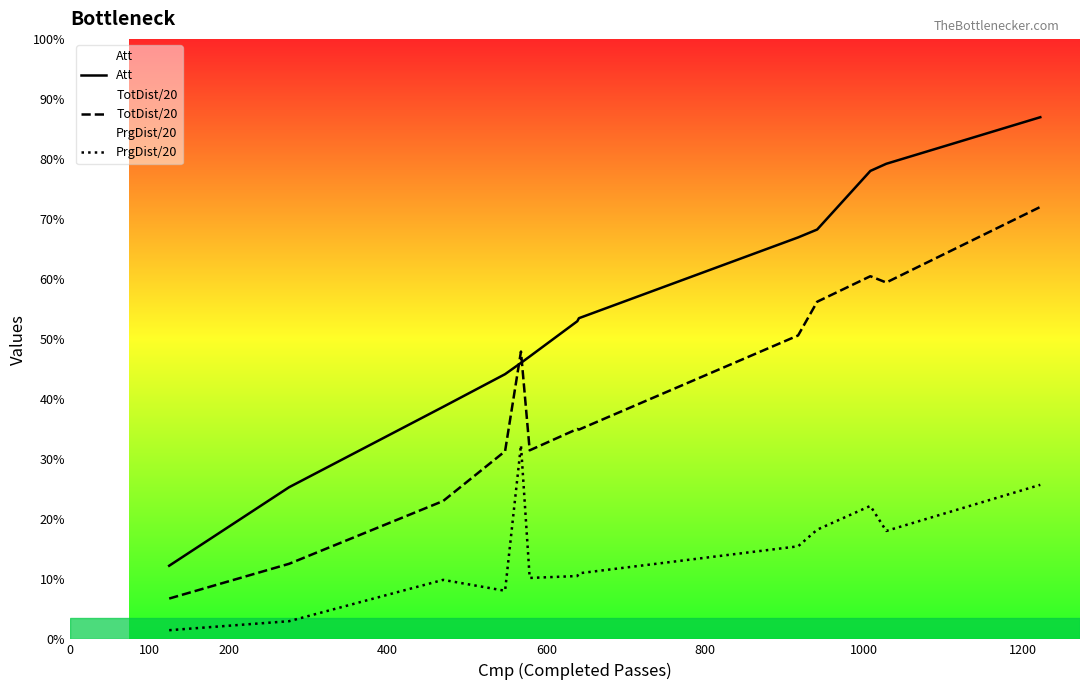

True or false: TotDist/20 and PrgDist/20 intersect in this chart.

False